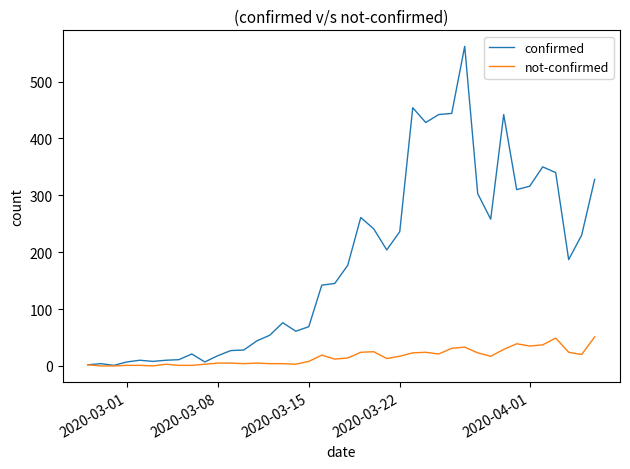

Which series has the widest spread of values?

confirmed